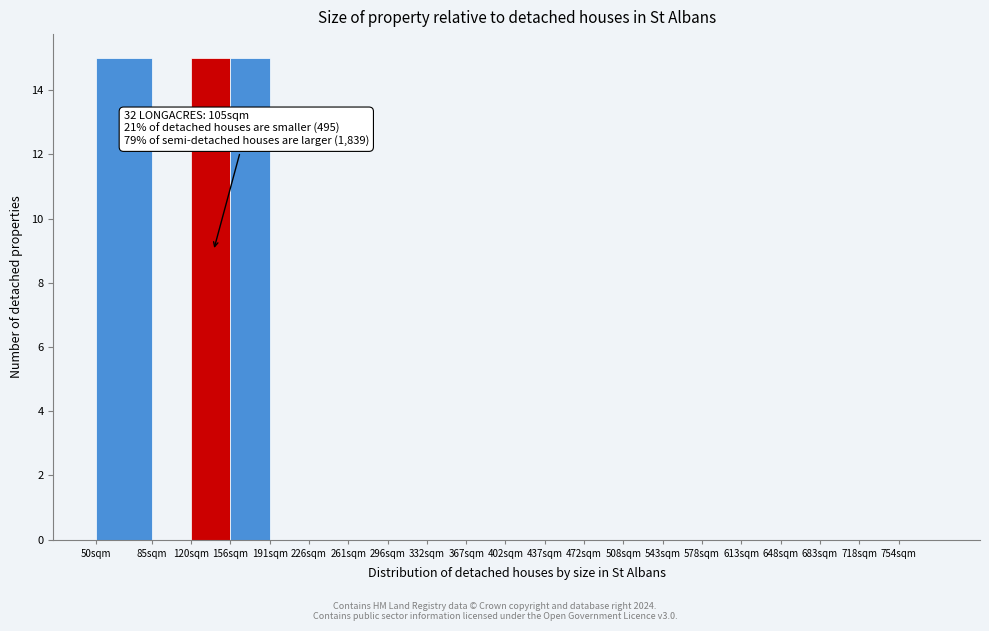

Reading left to right, extract all data points from this chart.

50sqm=15	85sqm=0	120sqm=15	156sqm=15	191sqm=0	226sqm=0	261sqm=0	296sqm=0	332sqm=0	367sqm=0	402sqm=0	437sqm=0	472sqm=0	508sqm=0	543sqm=0	578sqm=0	613sqm=0	648sqm=0	683sqm=0	718sqm=0	754sqm=0